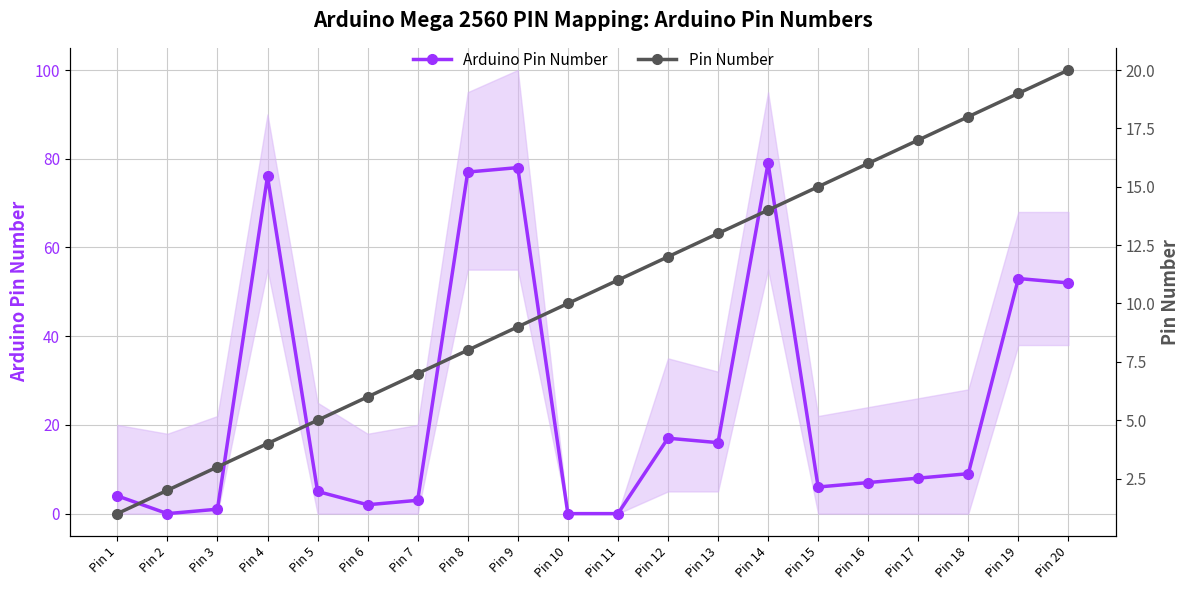

How many data points in Arduino Pin Number are above 8?

9